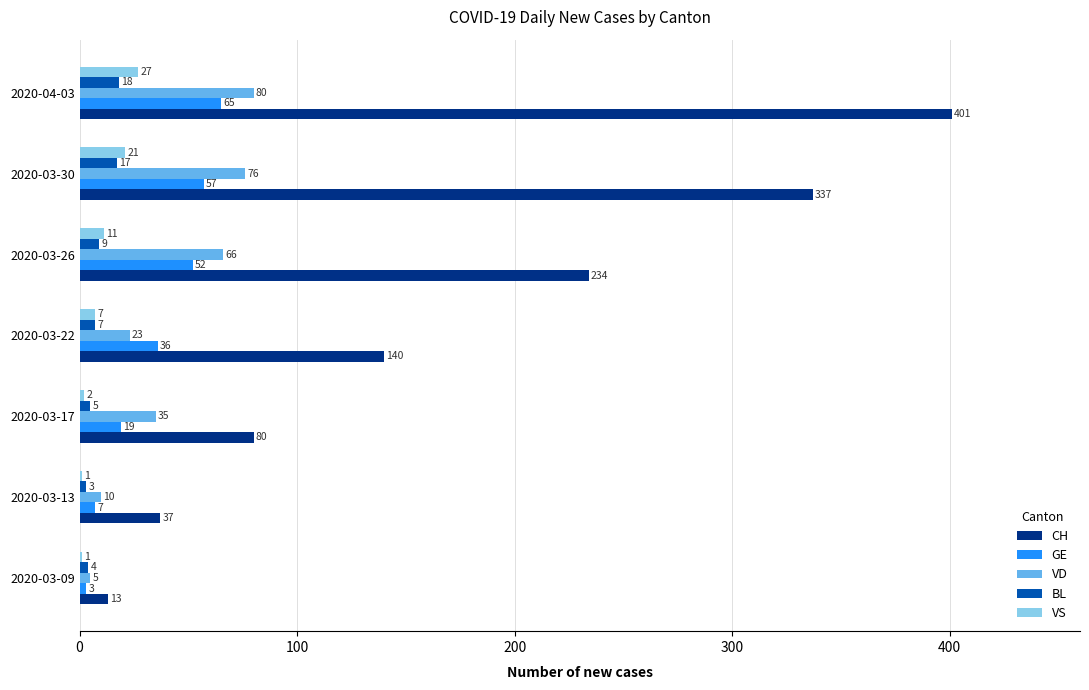

Which series changed the most between 2020-03-09 and 2020-03-13?

CH